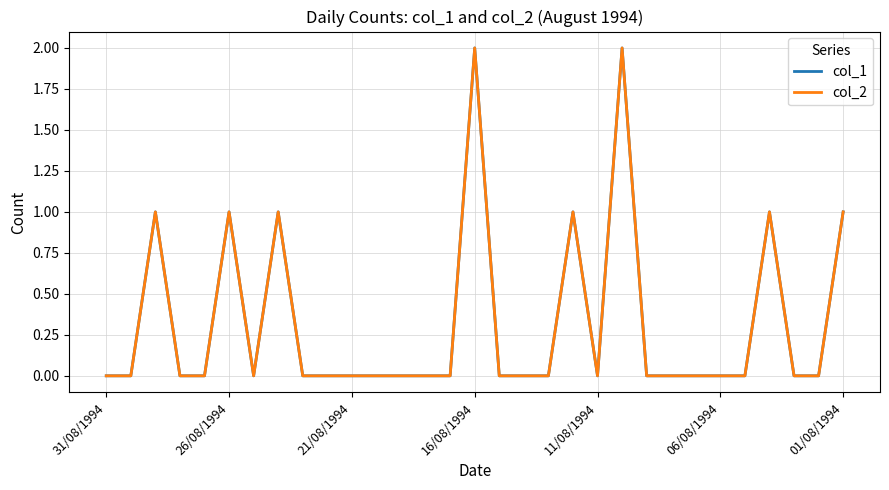

Reading left to right, extract all data points from this chart.

col_1: 0	0	1	0	0	1	0	1	0	0	0	0	0	0	0	2	0	0	0	1	0	2	0	0	0	0	0	1	0	0	1
col_2: 0	0	1	0	0	1	0	1	0	0	0	0	0	0	0	2	0	0	0	1	0	2	0	0	0	0	0	1	0	0	1